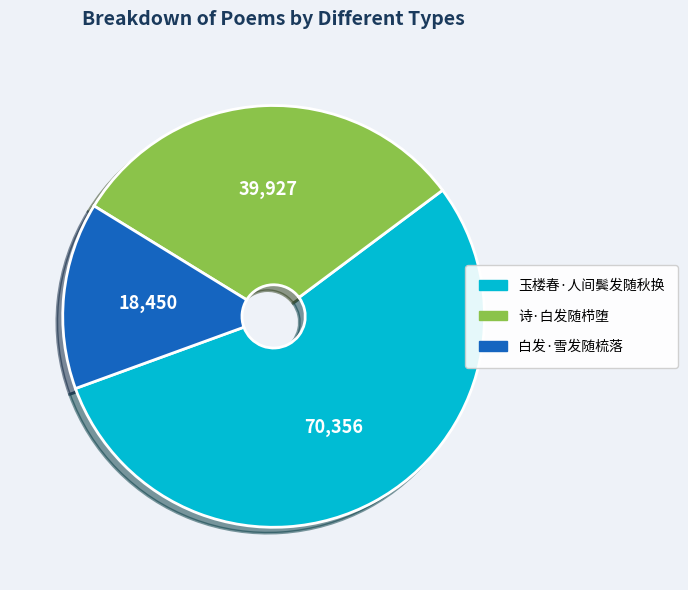

The 玉楼春·人间鬓发随秋换 slice represents 55% of the pie. True or false?

True